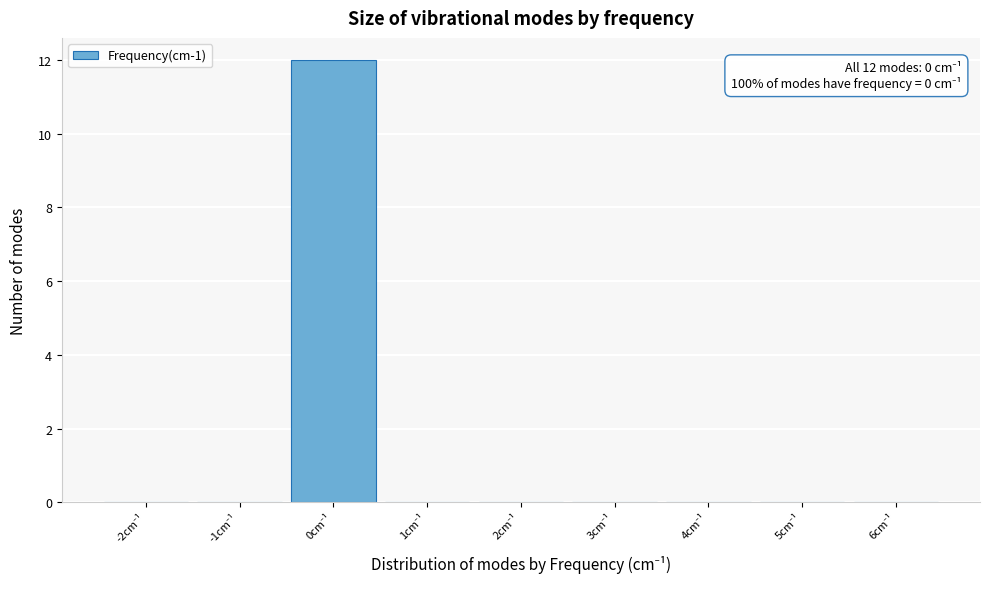

Which range on the x-axis has the tallest bar?

-0.5 to 0.5